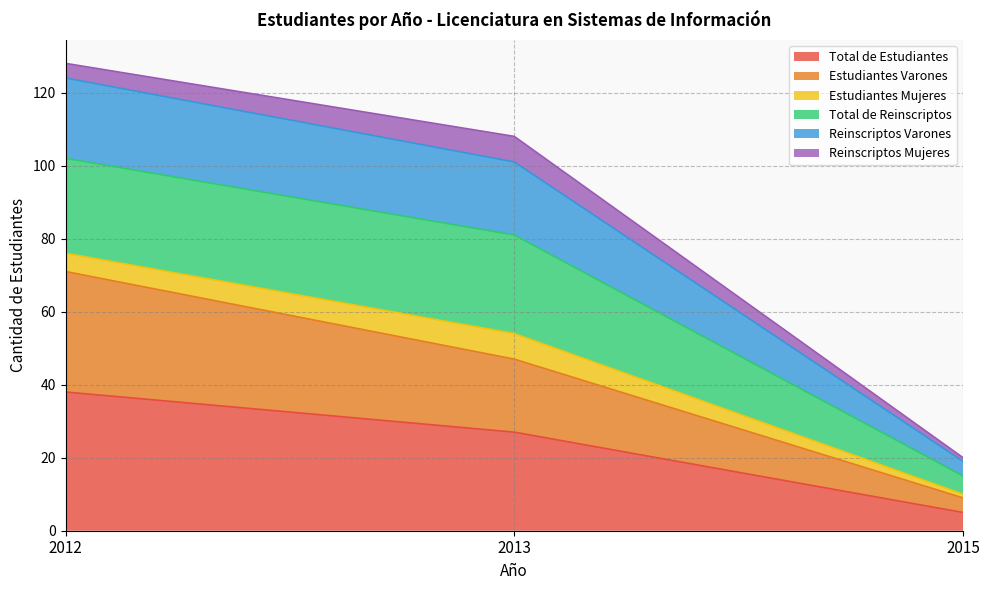

Count the Reinscriptos Varones values in the range 20 to 128.

3